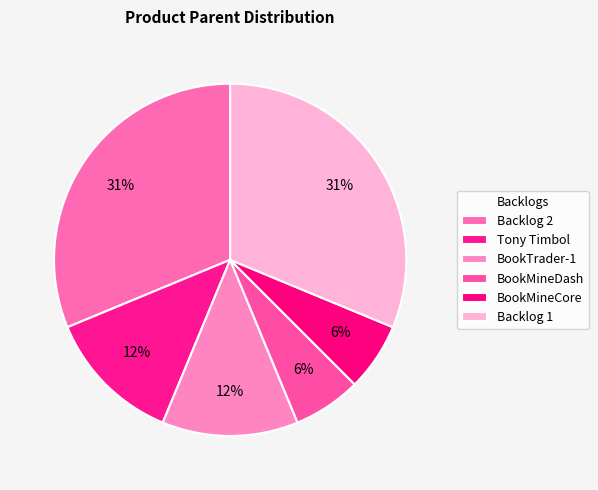

What portion of the pie excludes Backlog 2?

68.8%